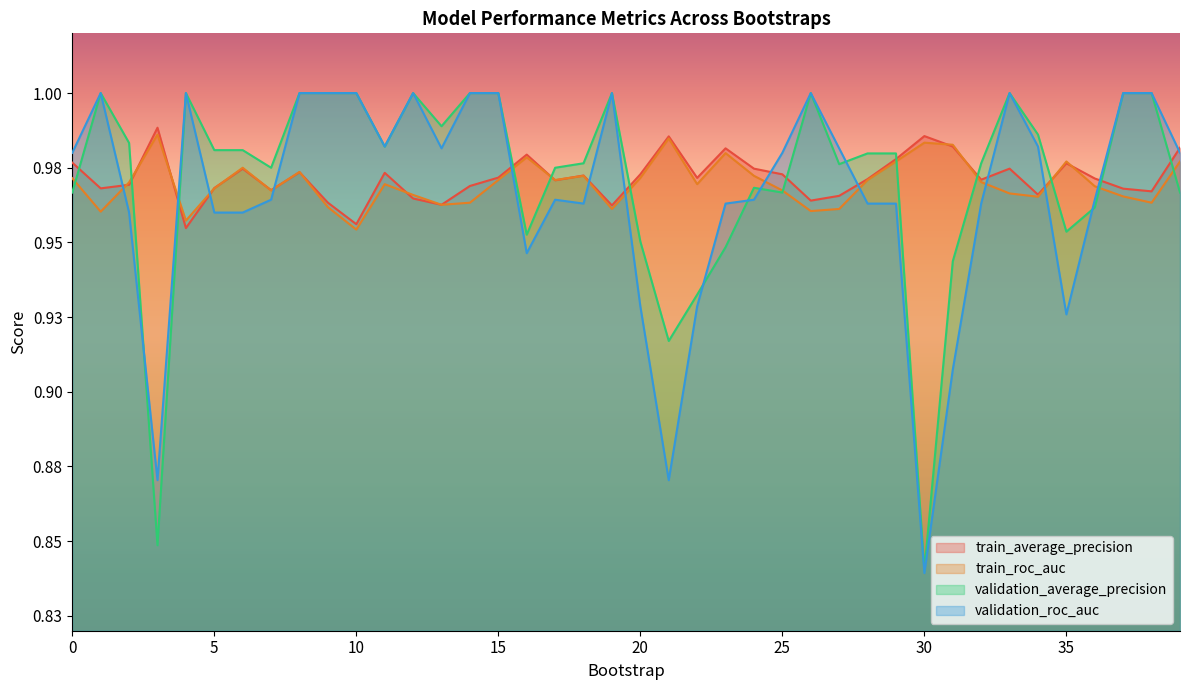

Which series changed the most between 0 and 24?

validation_roc_auc